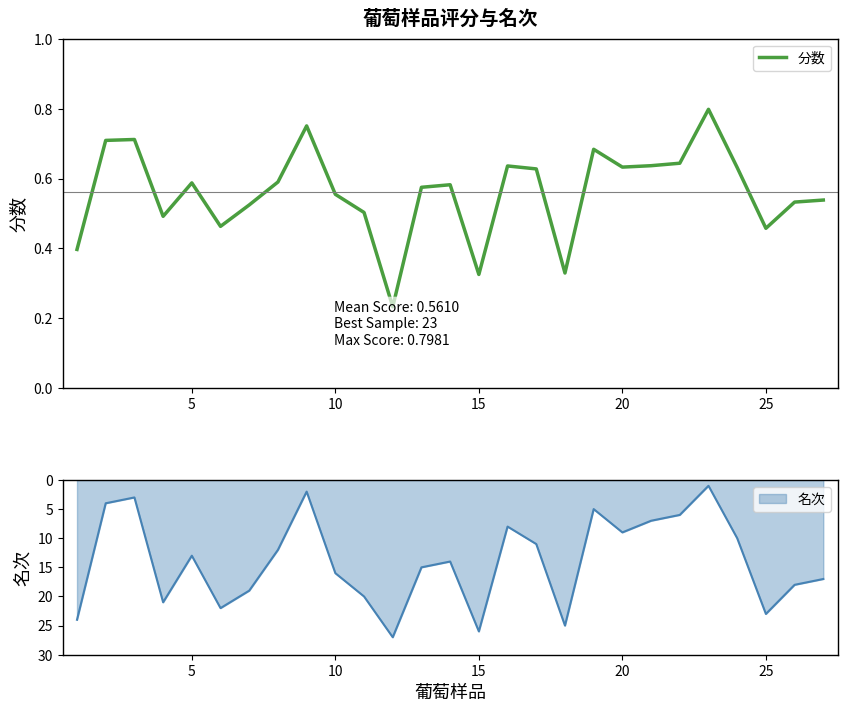

How many interior local valleys (lower than both neighbors) does the data have?

7